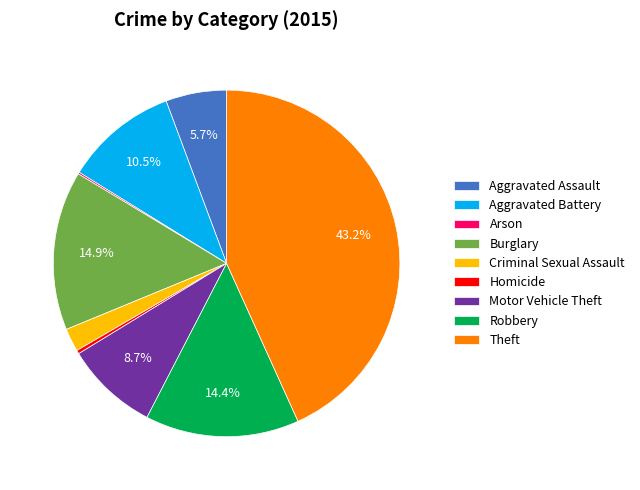

Which has a higher value, Aggravated Battery or Criminal Sexual Assault?

Aggravated Battery